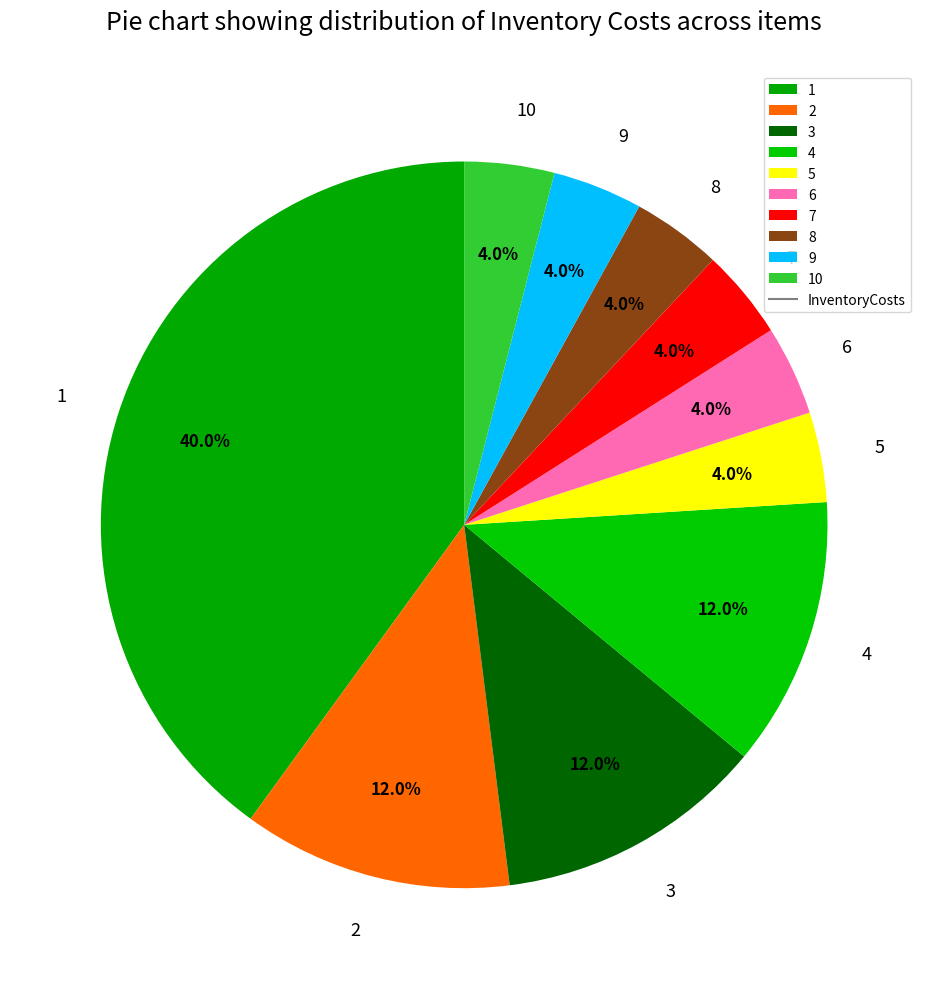

To the nearest percent, what is the average slice percentage?

10%